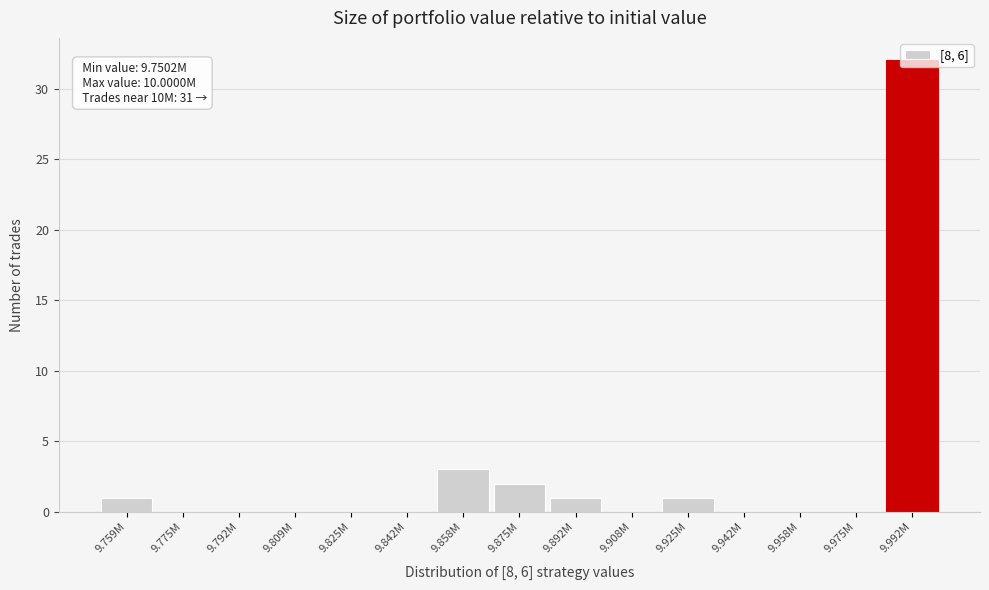

At which category does the chart reach its peak across all series?

9.992M